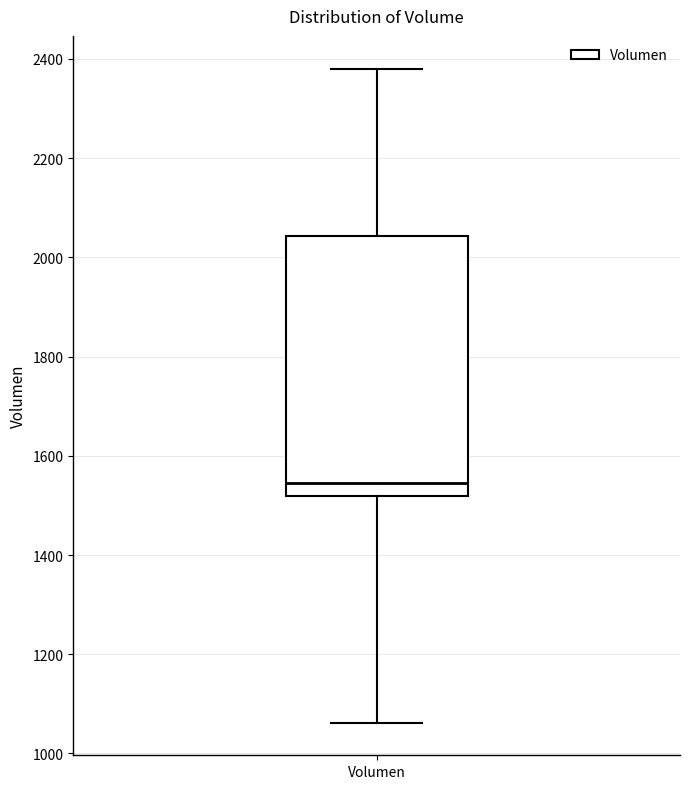

Where does the median line of the box for Volumen sit on the y-axis? The values are not printed on the chart, so give them approximately, as read against the axis.

1540